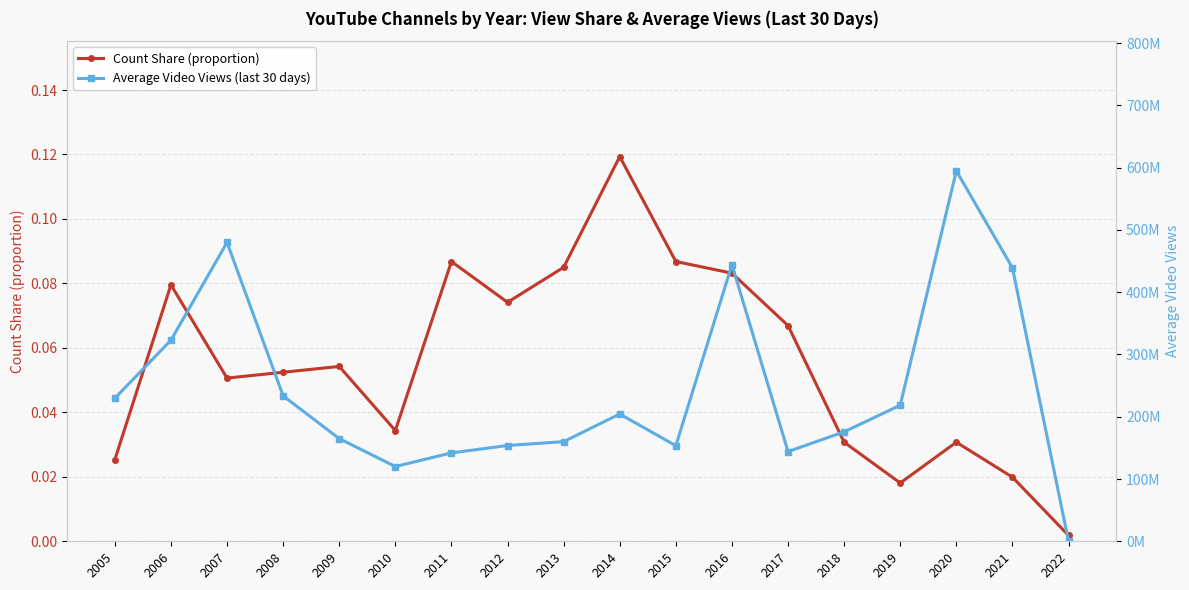

Reading right to left, list all the values displayed in this chart.

Count Share (proportion): 0.0	0.0	0.0	0.0	0.0	0.1	0.1	0.1	0.1	0.1	0.1	0.1	0.0	0.1	0.1	0.1	0.1	0.0
Average Video Views (last 30 days): 248.0	439136973.5	594797075.2	218467773.5	175738328.8	144004378.4	444185619.6	153441784.3	204398178.4	159977063.8	153785865.3	141939105.5	120033916.8	164857866.7	233445206.9	479874395.9	322898210.4	229680435.9